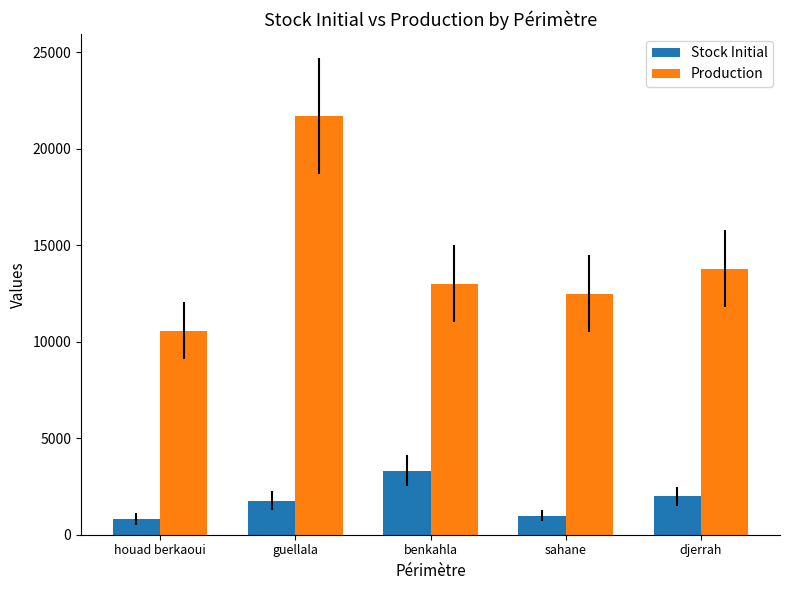

True or false: Production has a value of 36786.9 at guellala.

False